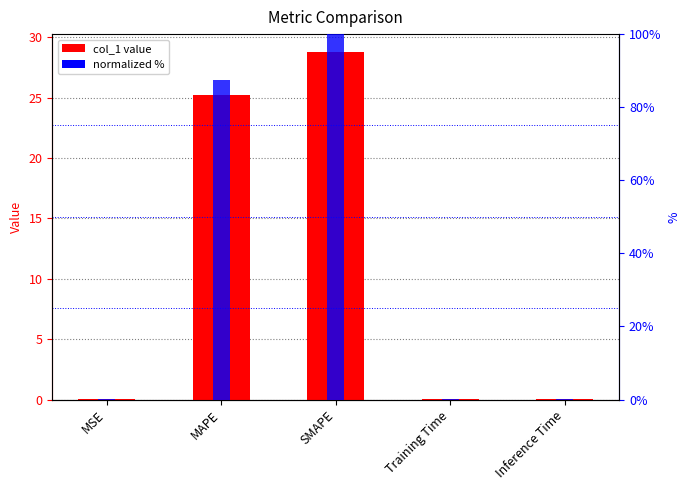

What is the difference between the col_1 value values at MSE and Training Time?

0.1